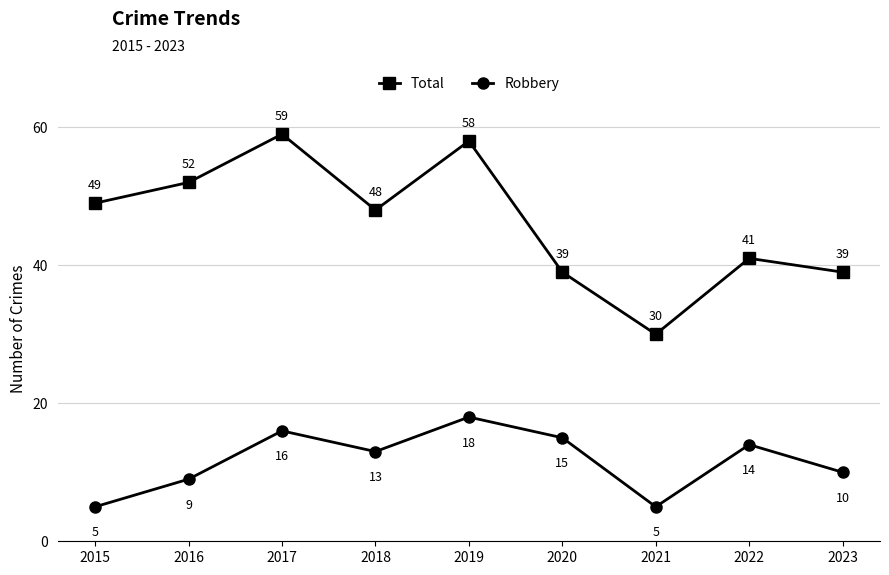

What is the approximate value of Total at 2019, to the nearest 10?

60